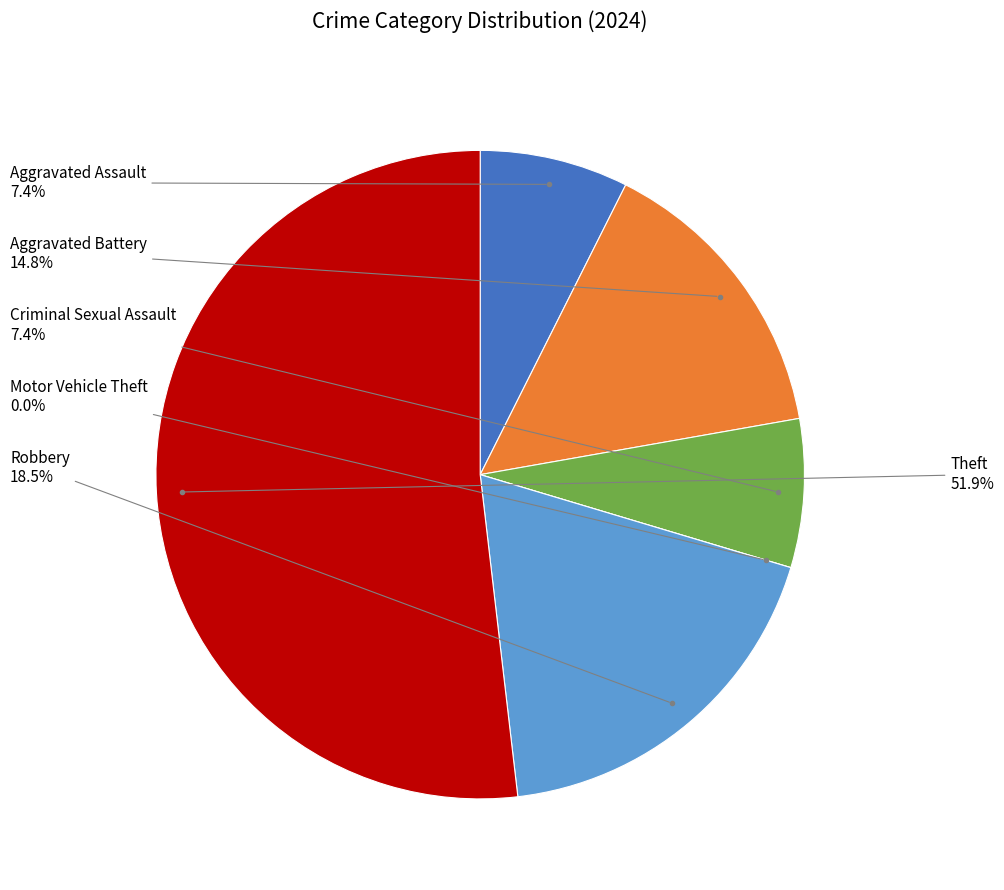

Is there any slice that represents more than half of the pie?

Yes